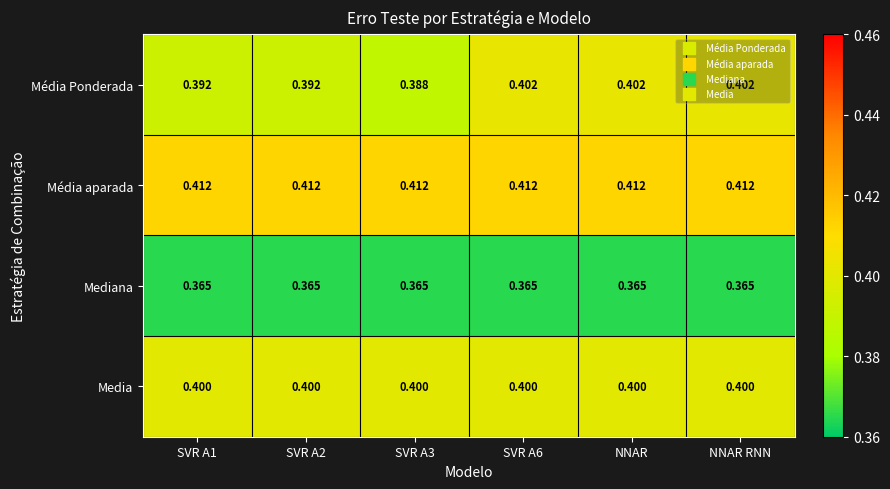

Between SVR A2 and NNAR, which series saw the biggest shift?

Média Ponderada